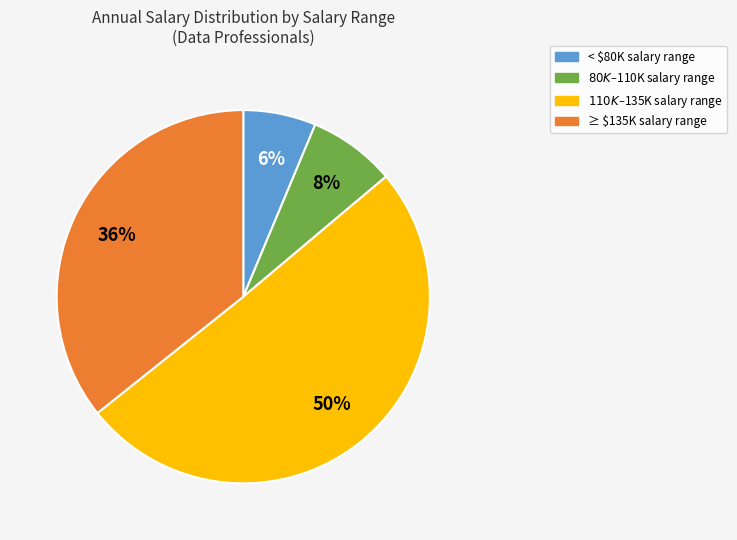

To the nearest percent, what is the average slice percentage?

25%